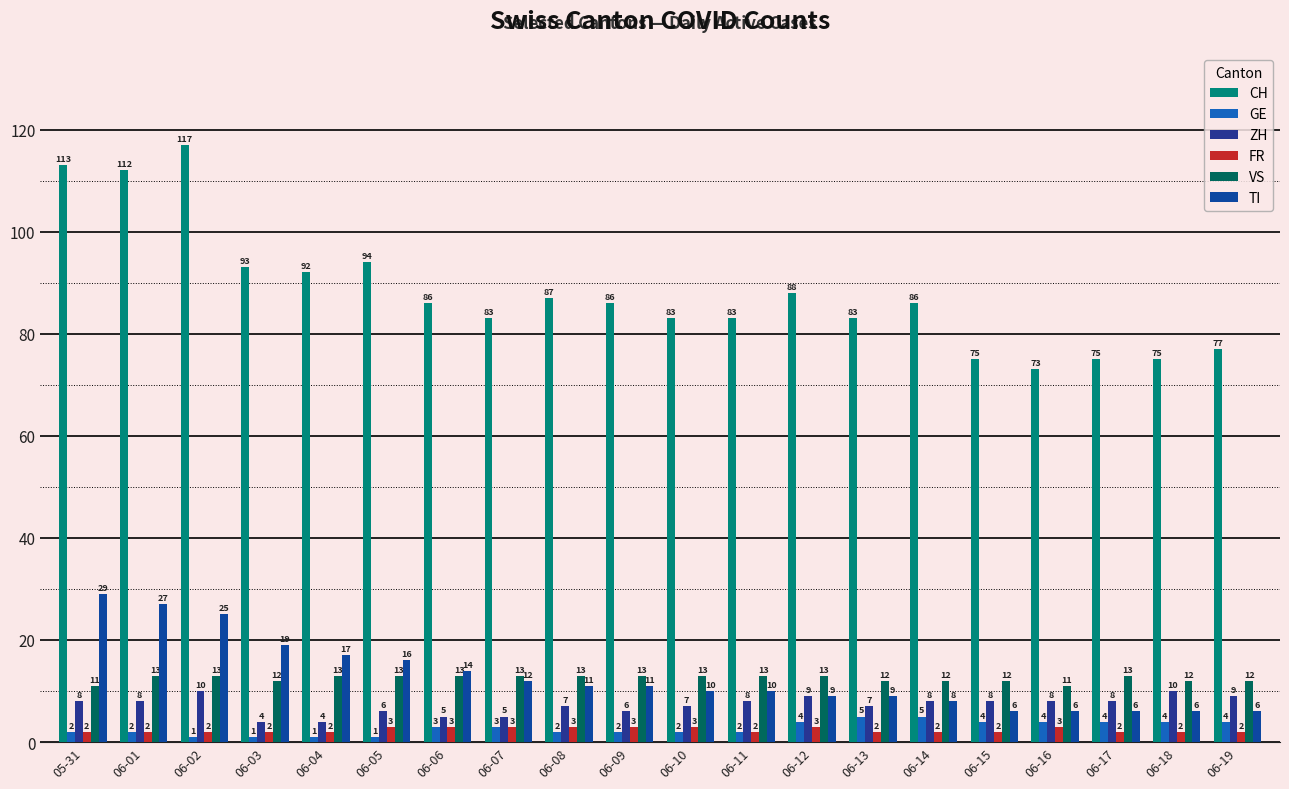

Rank the series at 06-10 from highest to lowest value.

CH, VS, TI, ZH, FR, GE